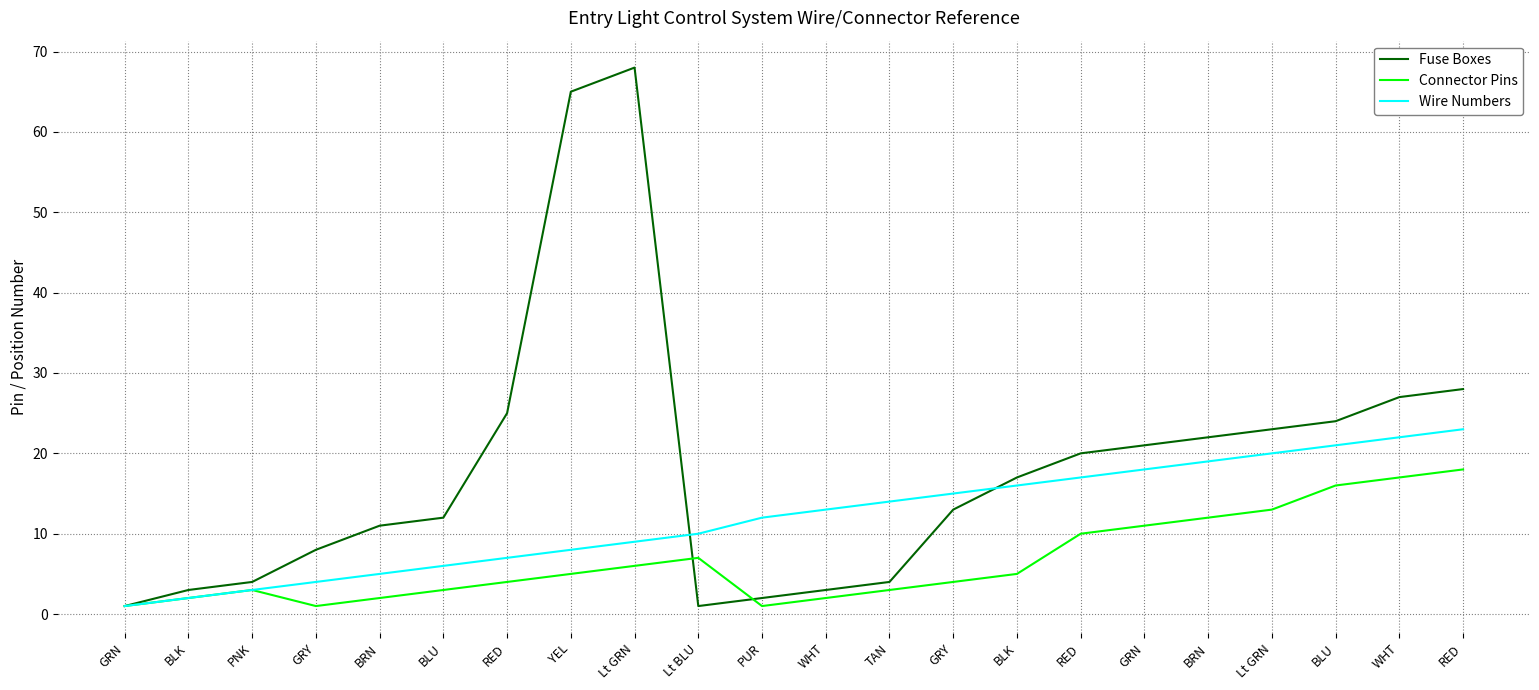

What is the difference between the Wire Numbers values at Lt GRN and Lt BLU?

10